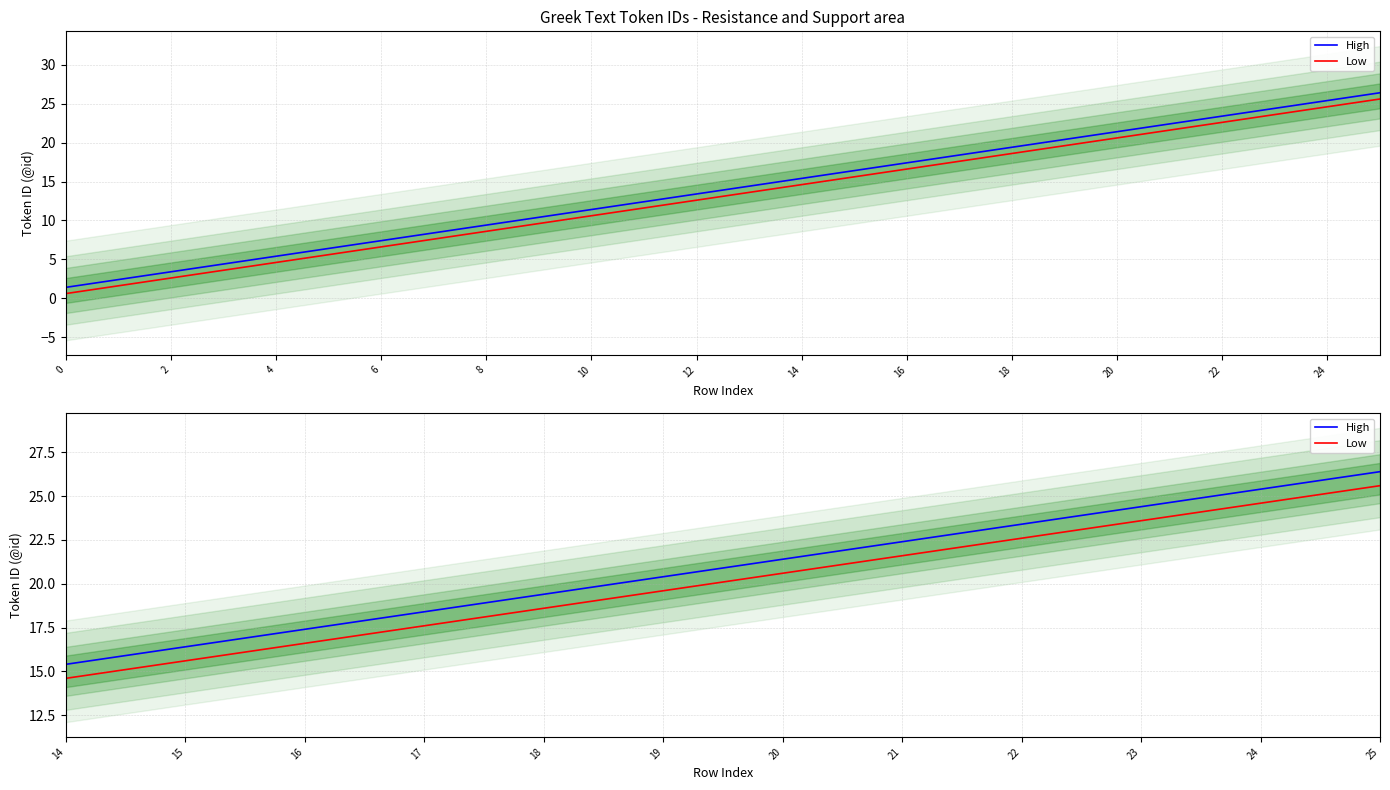

How many values in the High series are below 21?

6